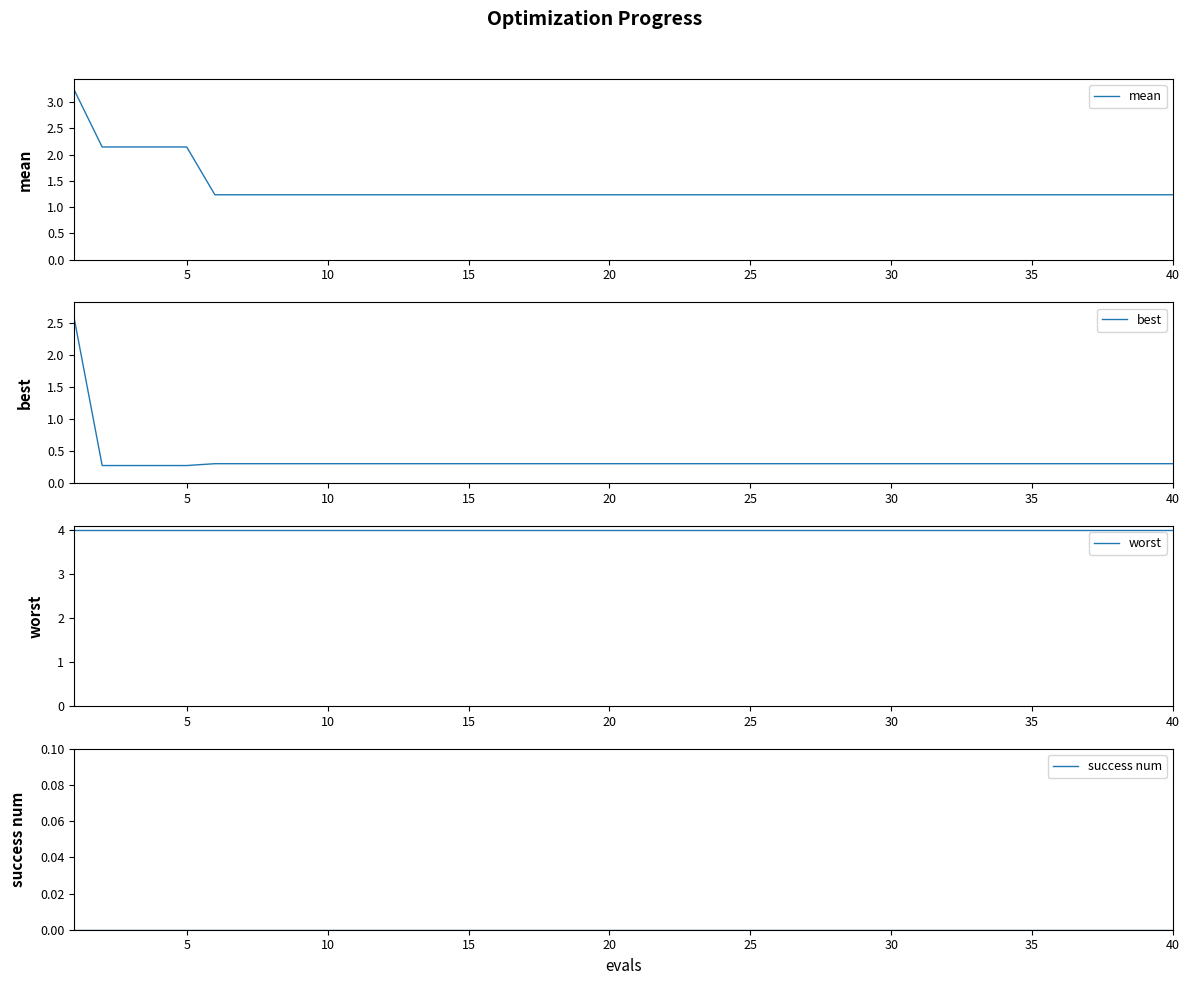

True or false: mean and success num intersect in this chart.

False